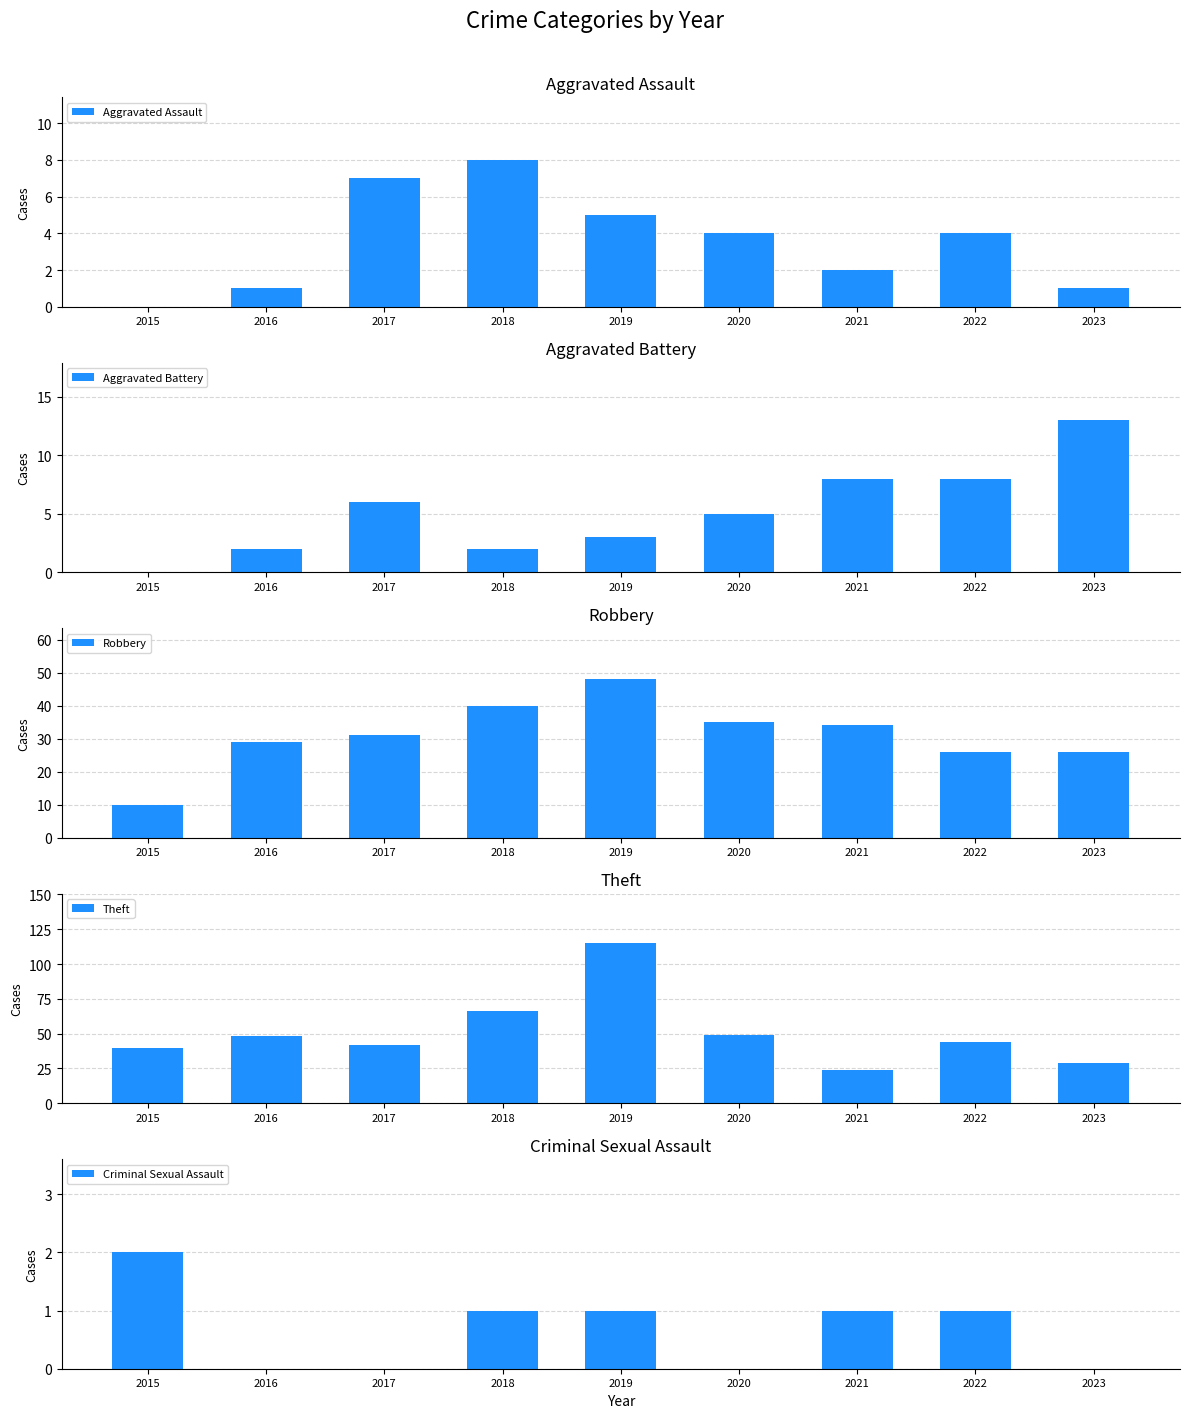

What is the sum of all Aggravated Assault values?

32